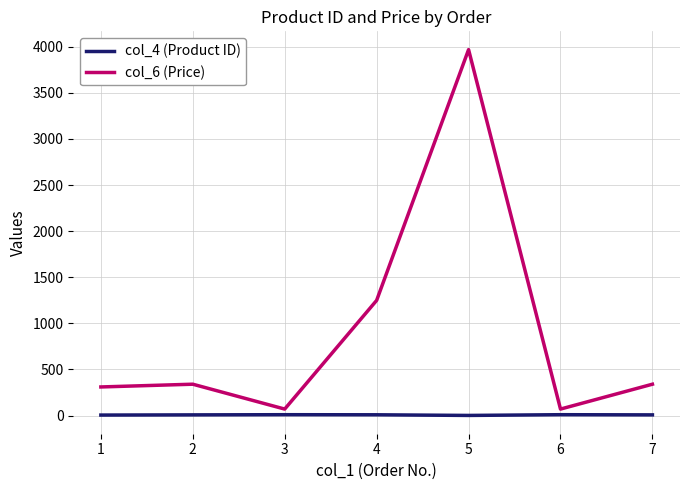

The value of col_6 (Price) at 5 is 7056.1. True or false?

False